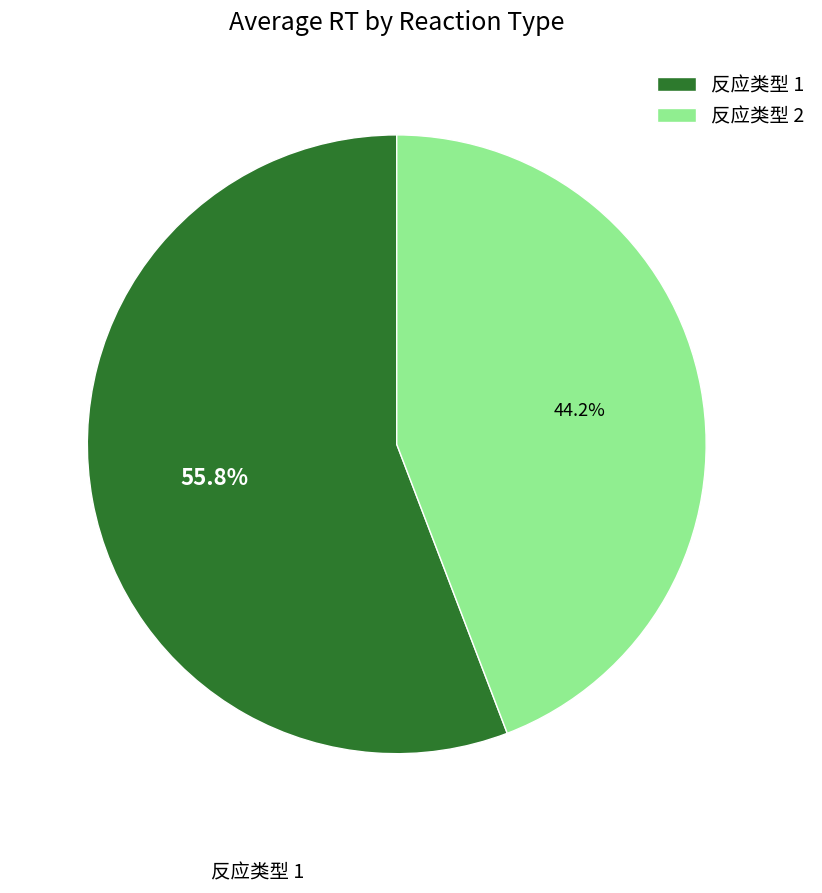

Which category has the biggest portion of the pie?

反应类型 1